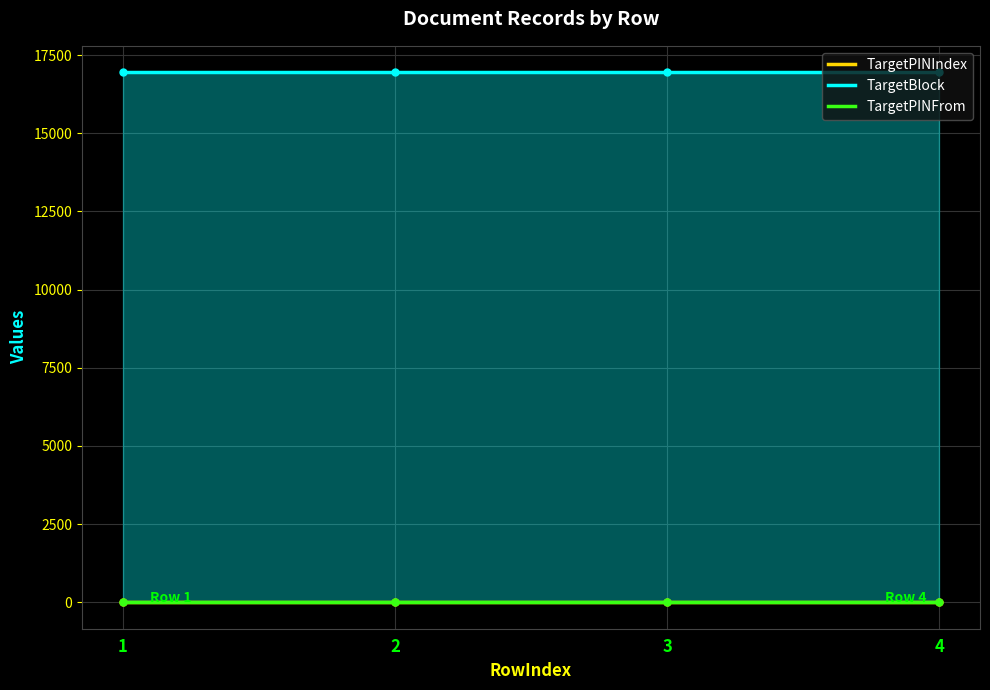

Reading left to right, list all the values displayed in this chart.

TargetPINIndex: 1	1	1	1
TargetBlock: 16948	16948	16948	16948
TargetPINFrom: 8	8	8	8